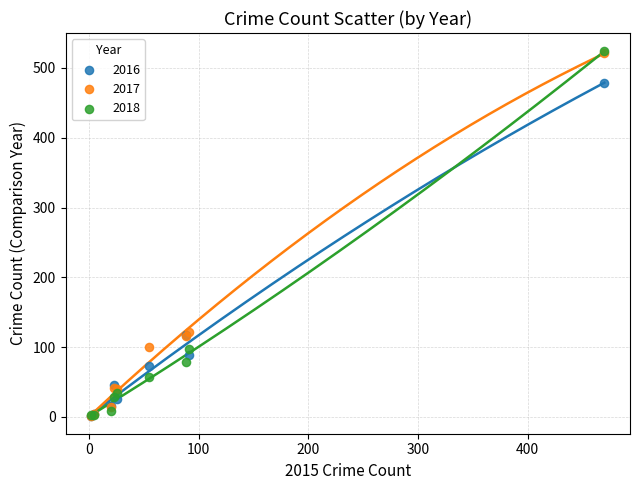

What are all the series names shown in the legend?

2016, 2017, 2018